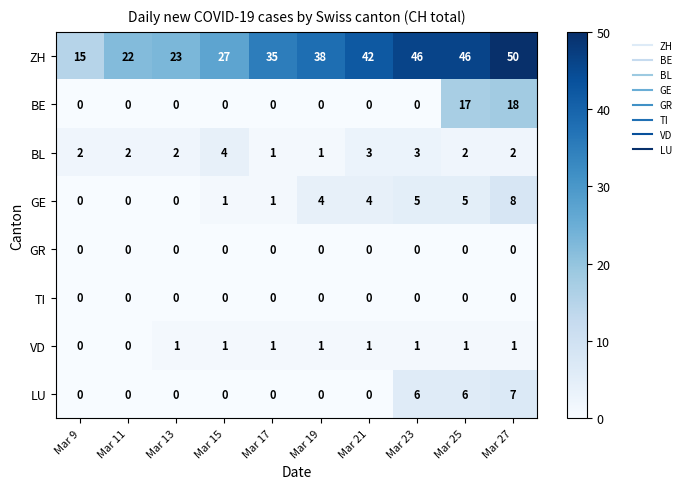

What is the average value of the BE series?

4